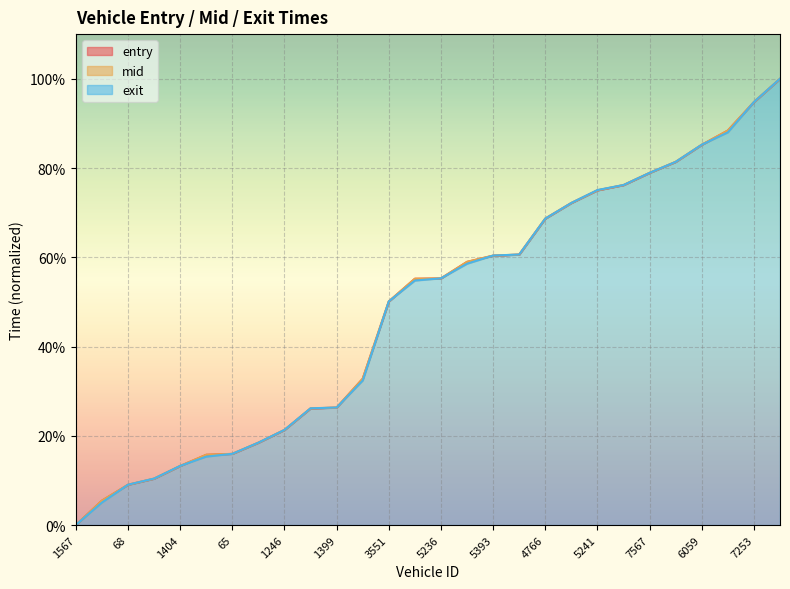

What is the difference between the second highest and second lowest values in the exit series?

89.7